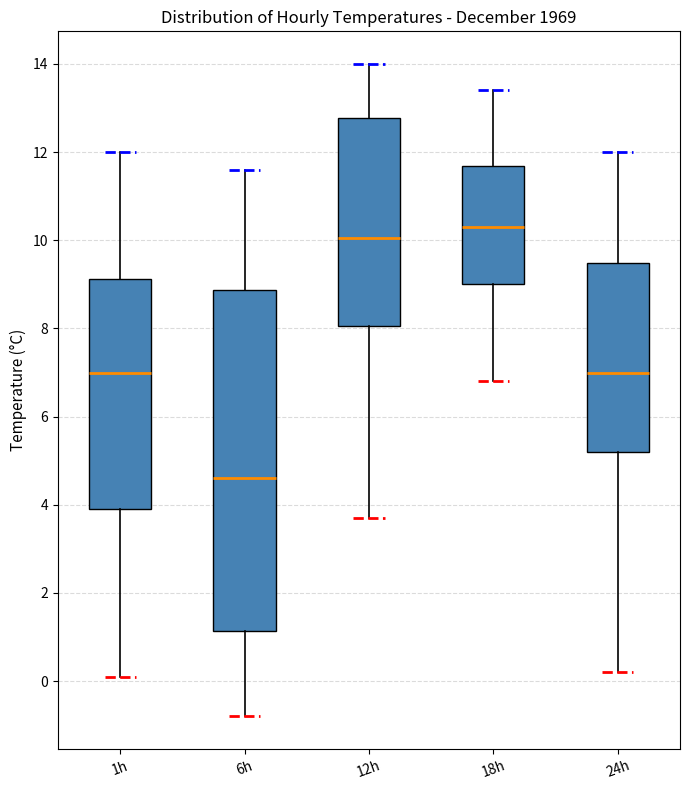

Reading left to right, transcribe this box plot: for each box, give where its median line is, the range the box spans, and where its two whiskers end, as read against the y-axis. The values are not printed on the chart, so give them approximately, as read against the axis.

1h: median 7.0, box 4.0 to 9.2, whiskers 0.2 to 12.0
6h: median 4.6, box 1.2 to 8.8, whiskers -0.8 to 11.6
12h: median 10.0, box 8.0 to 12.8, whiskers 3.8 to 14.0
18h: median 10.4, box 9.0 to 11.6, whiskers 6.8 to 13.4
24h: median 7.0, box 5.2 to 9.4, whiskers 0.2 to 12.0